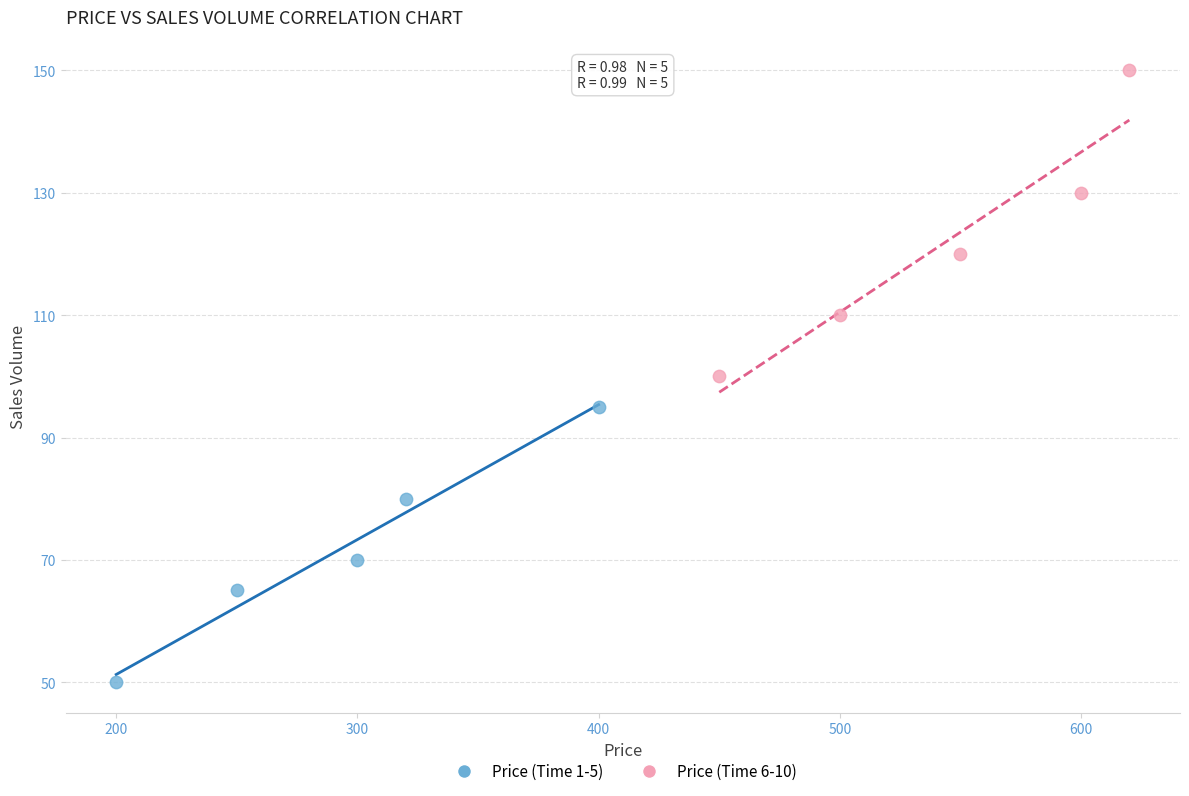

Which series contains the lowest Y value?

Price (Time 1-5)